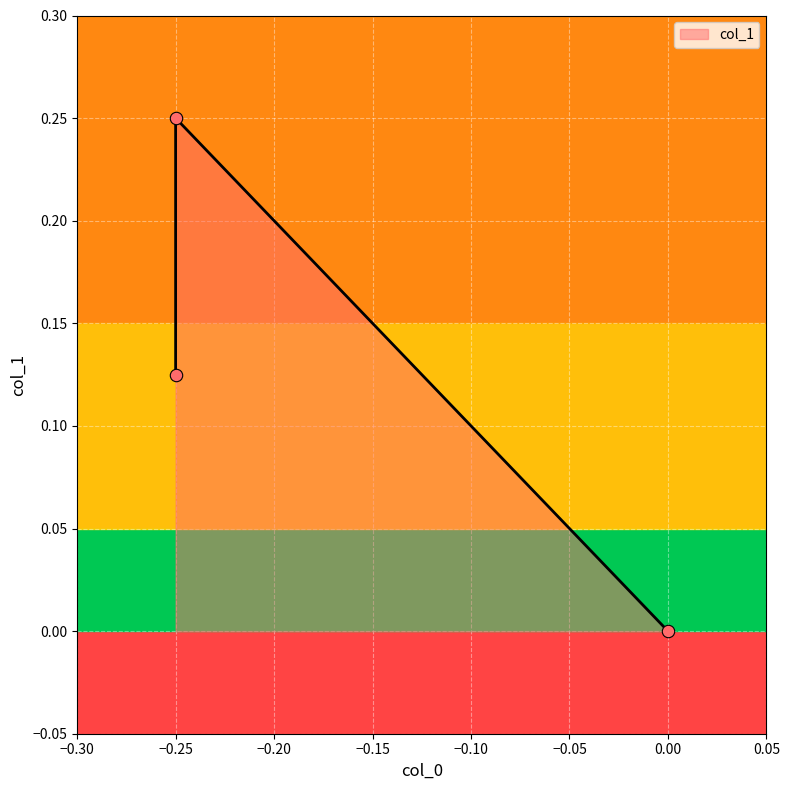

What is the change in value from -0.25 to 0.0?

-0.1